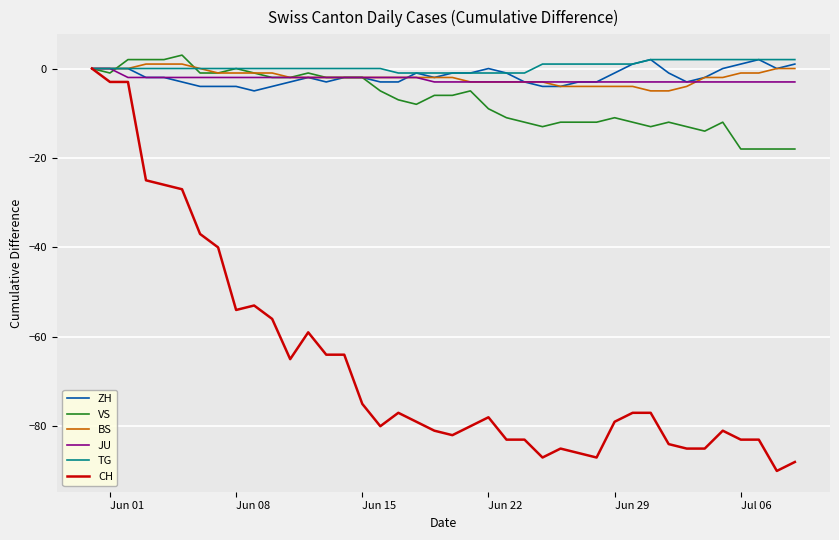

Does the chart have visible grid lines?

Yes